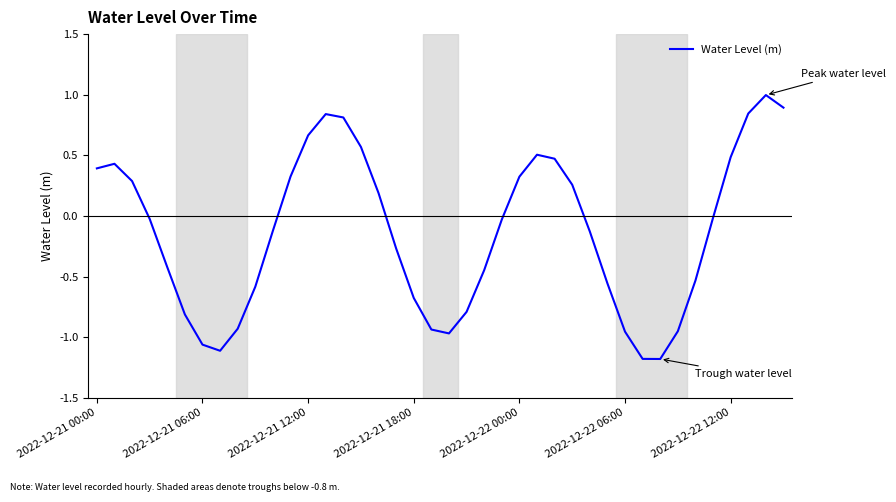

What is the difference between the maximum and minimum values?

2.2